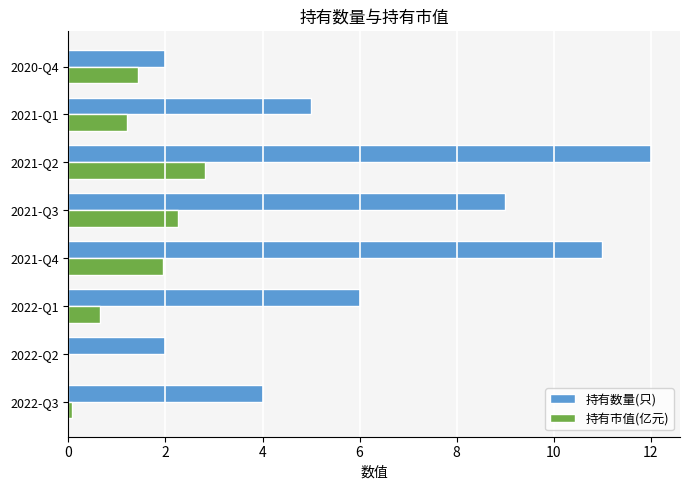

How many distinct data groups are displayed?

2